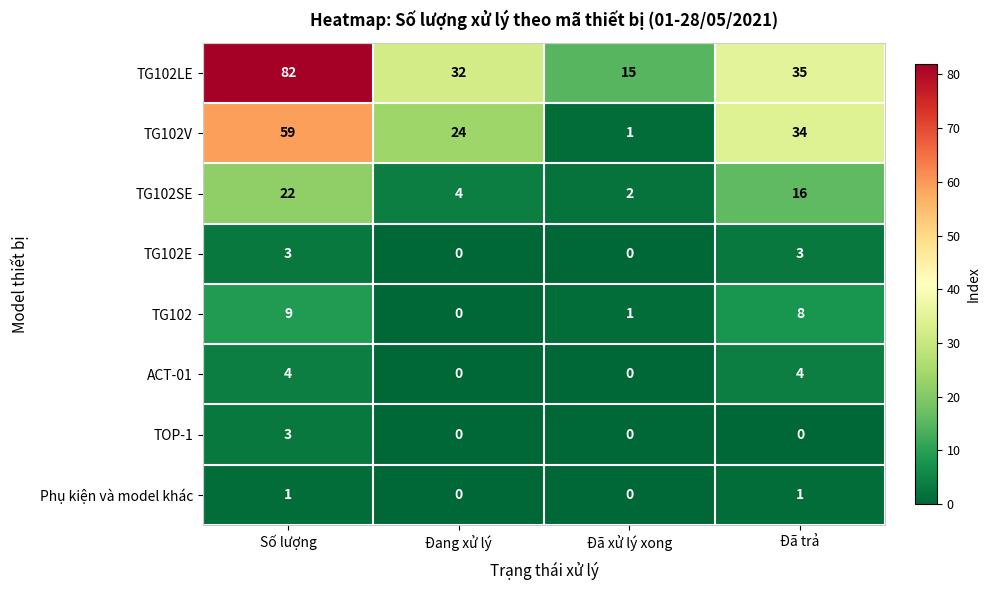

Rank the categories by TG102SE value from highest to lowest.

Số lượng, Đã trả, Đang xử lý, Đã xử lý xong